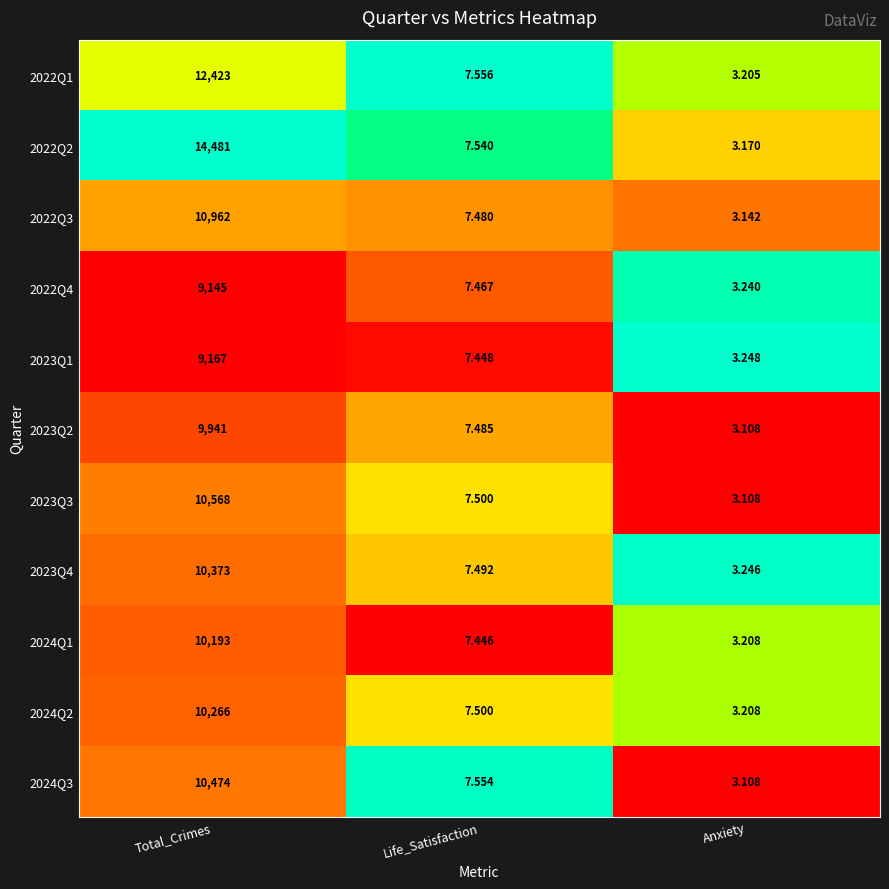

Where is 2024Q3 nearest to the value 5238?

Life_Satisfaction